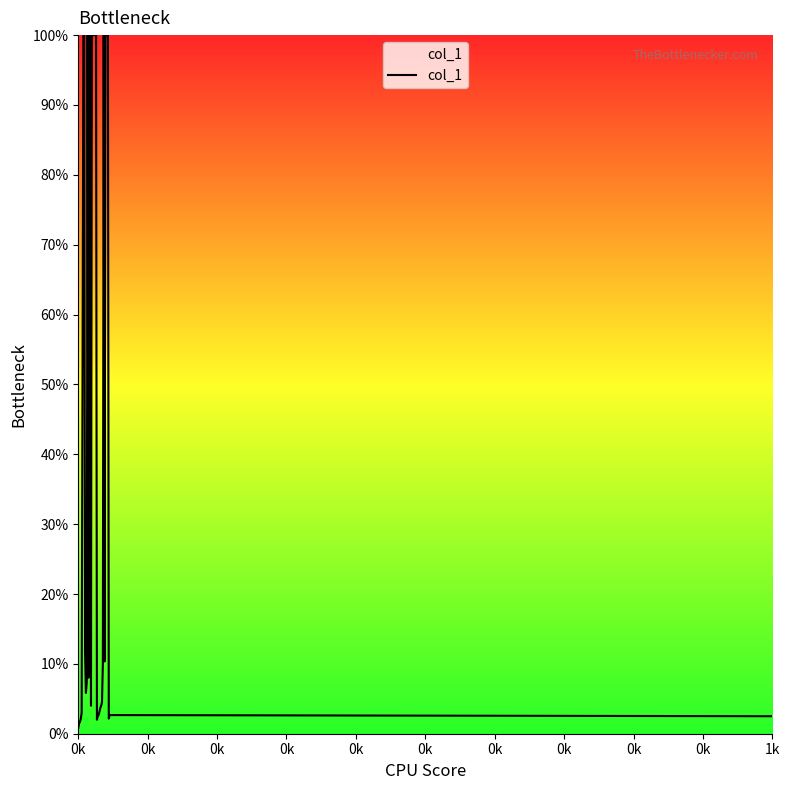

What is the greatest value displayed?

100.0